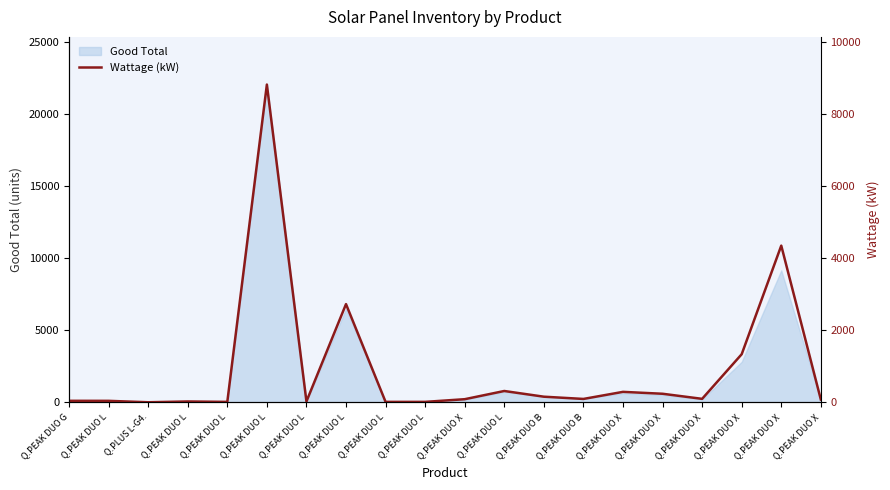

What is the sum of all values?

18763.1